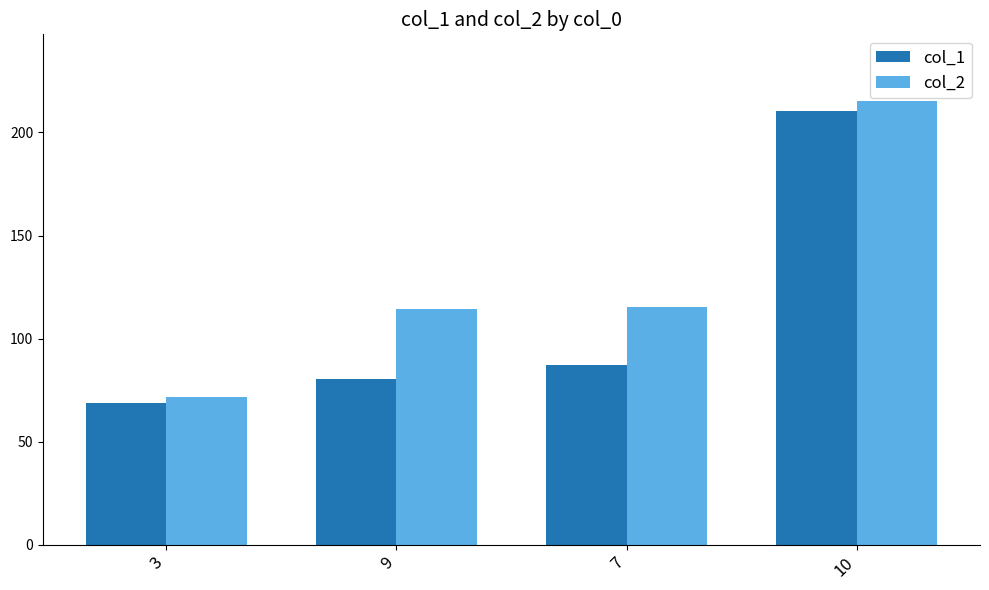

List the series in order of their overall mean, lowest first.

col_1, col_2